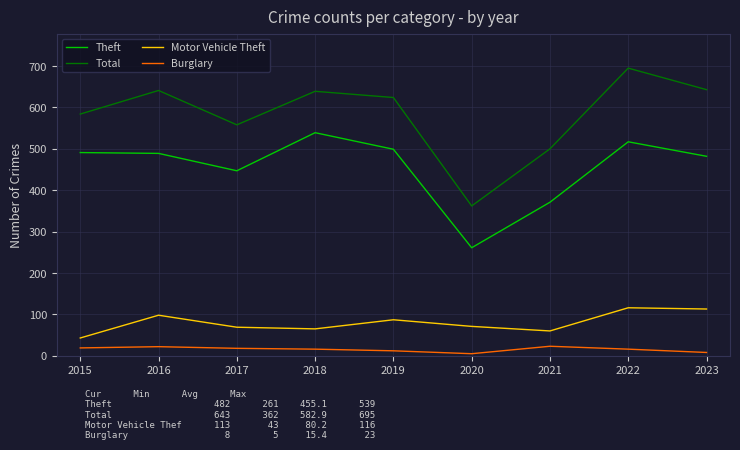

What value does the Total series have at 2016, to the nearest 10?

640